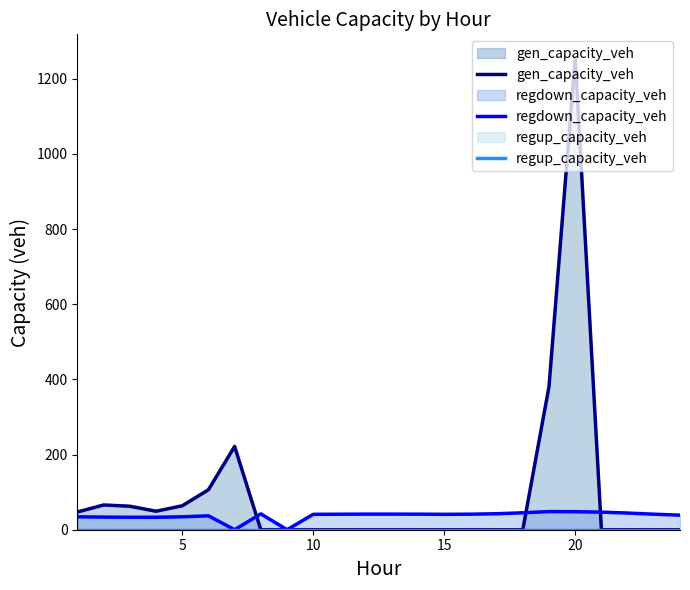

At which category is the sum across all series the highest?

20